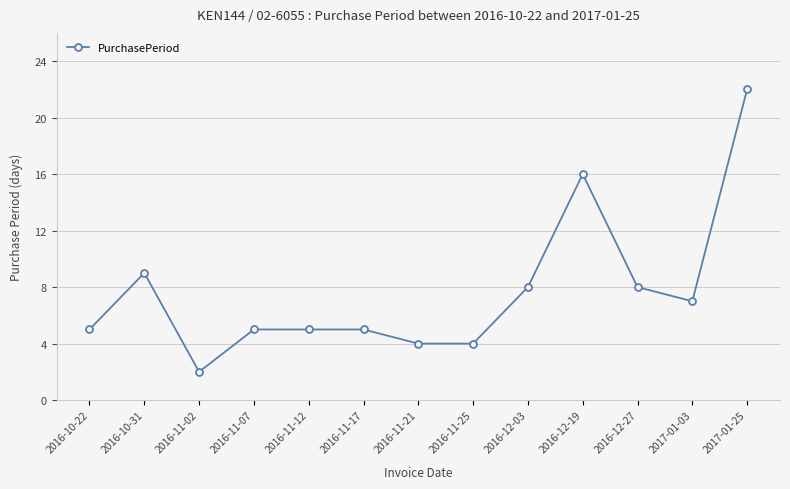

What is the difference between the maximum and minimum values?

20